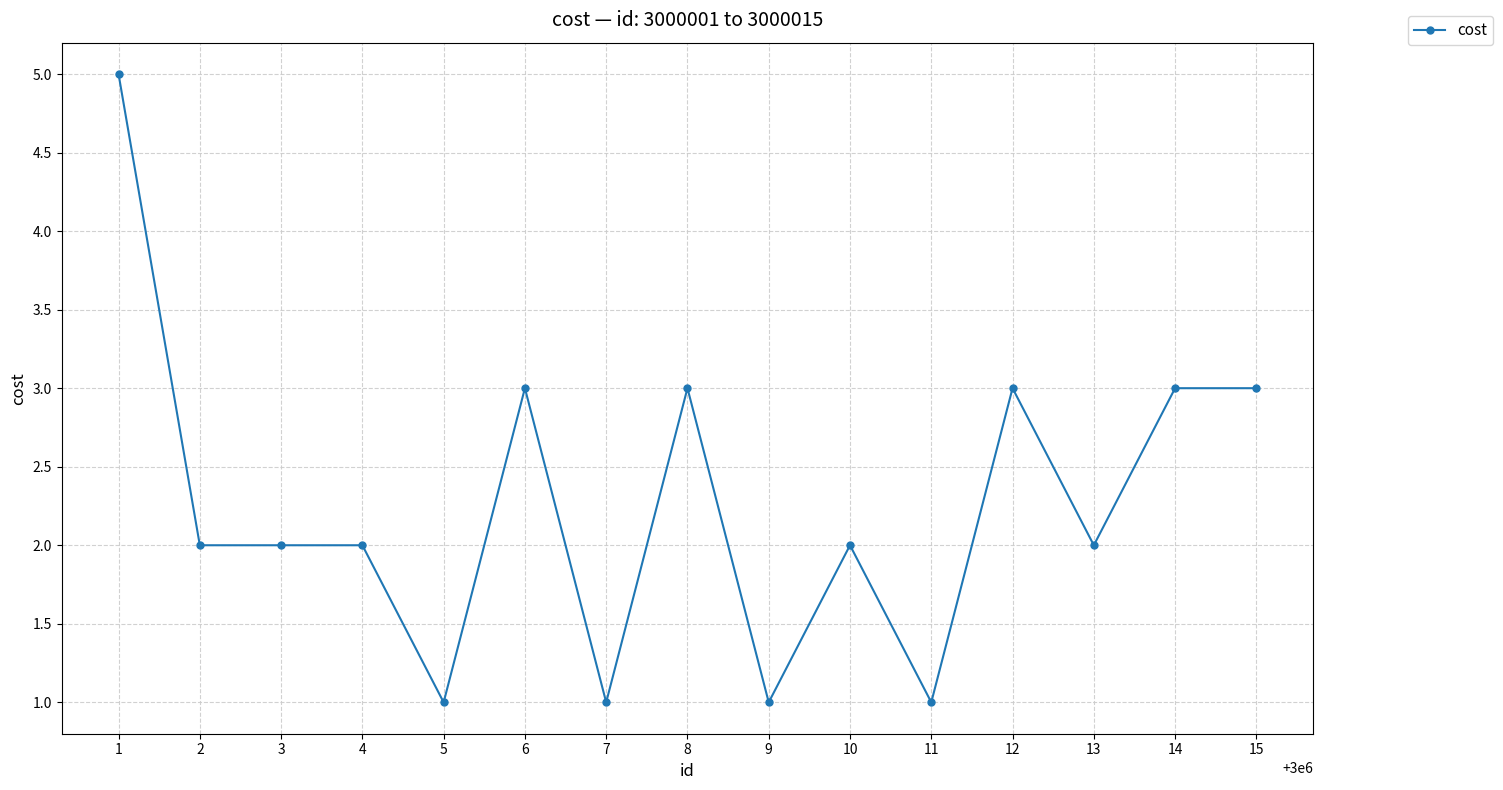

How many lines are shown in the chart?

1